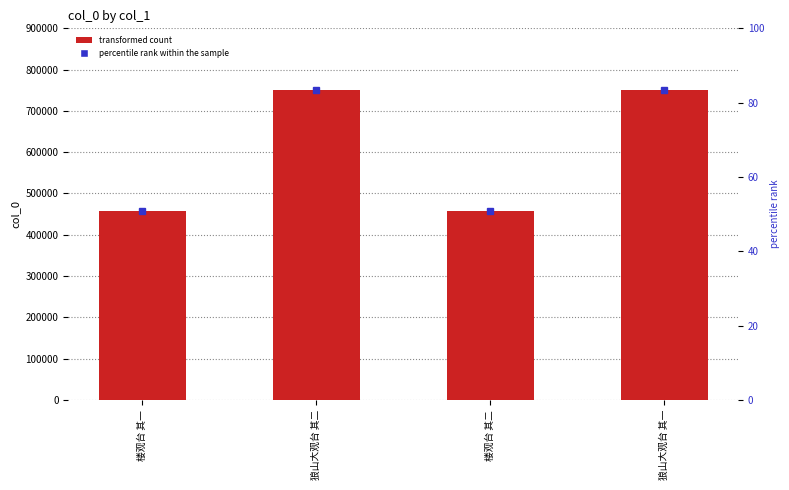

How many distinct data groups are displayed?

1